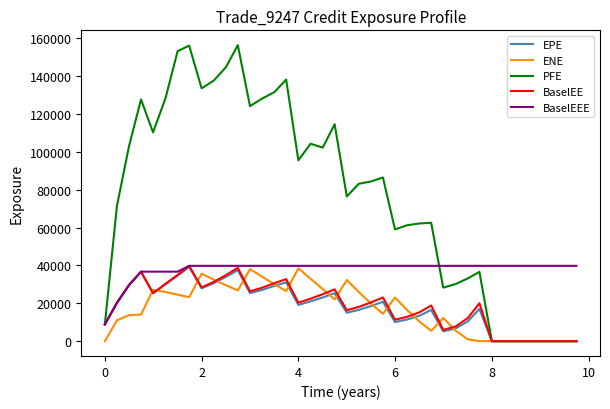

How many lines are shown in the chart?

5